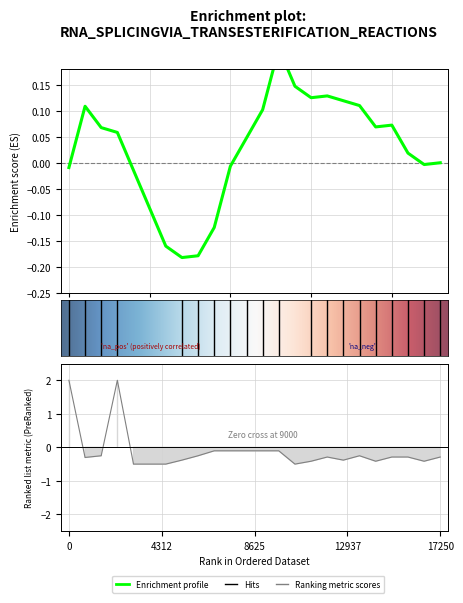

What is the maximum value shown in the chart?

2.0